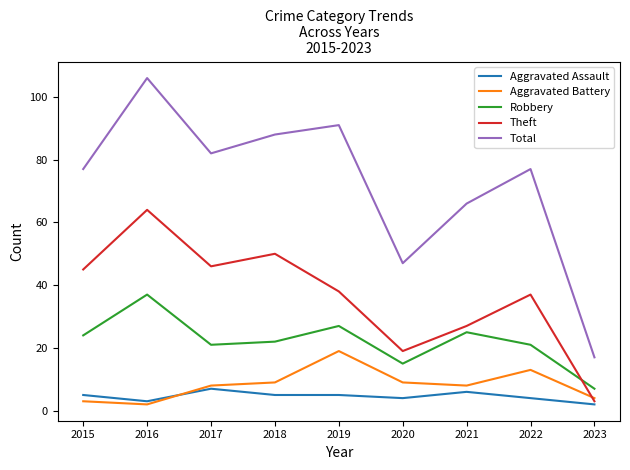

True or false: Total and Theft intersect in this chart.

False